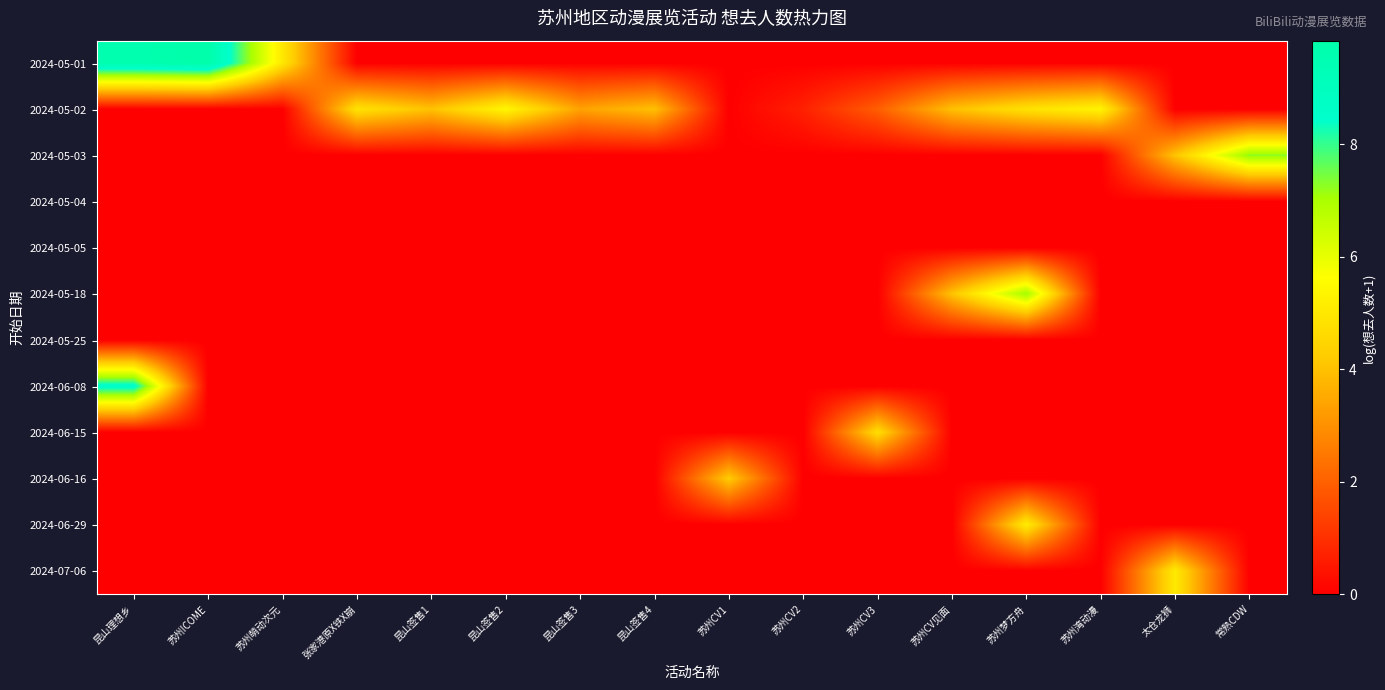

At which category is the sum across all series the highest?

昆山理想乡